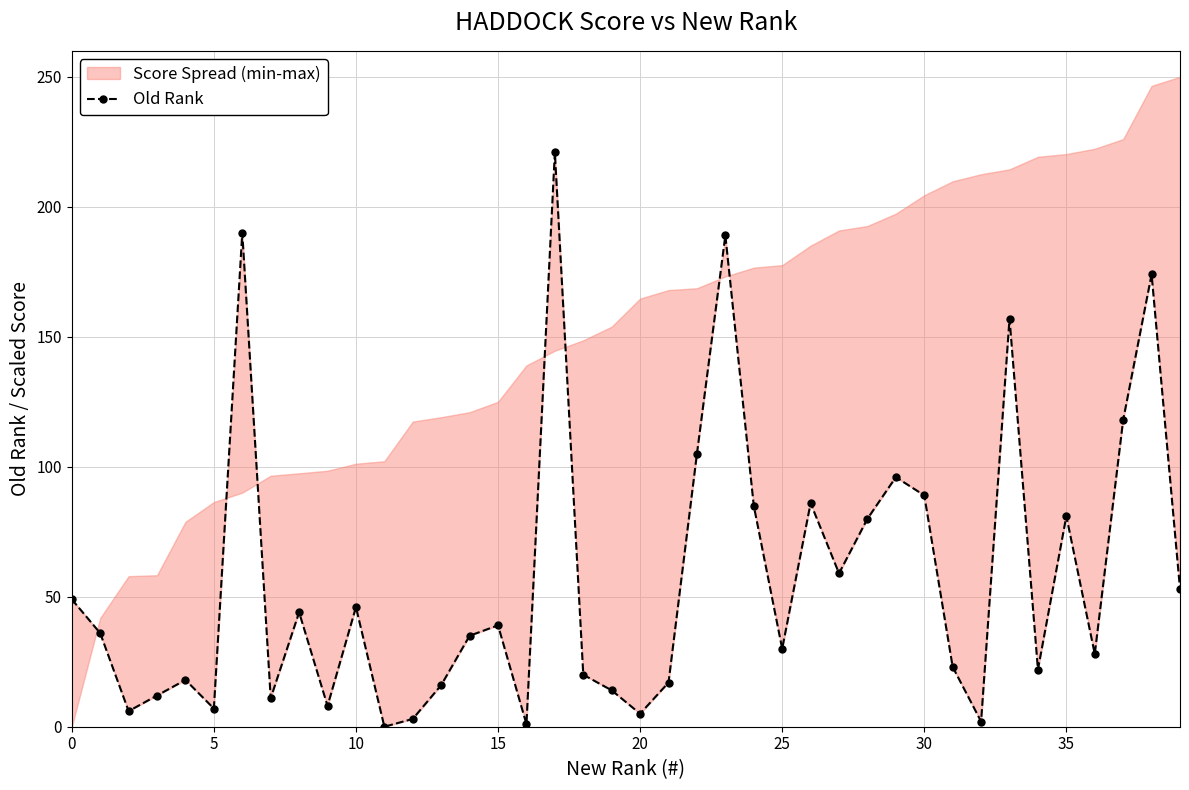

What value does the data have at 38, to the nearest 5?

175